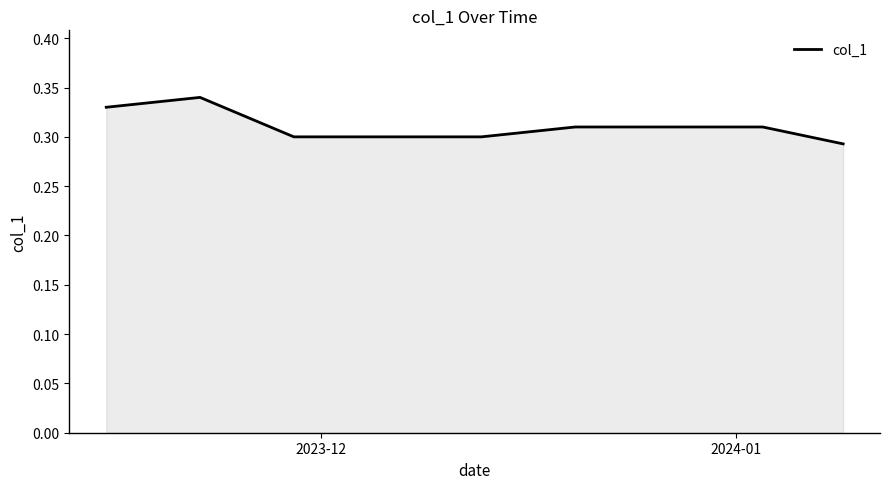

Count the number of data series in this chart.

1